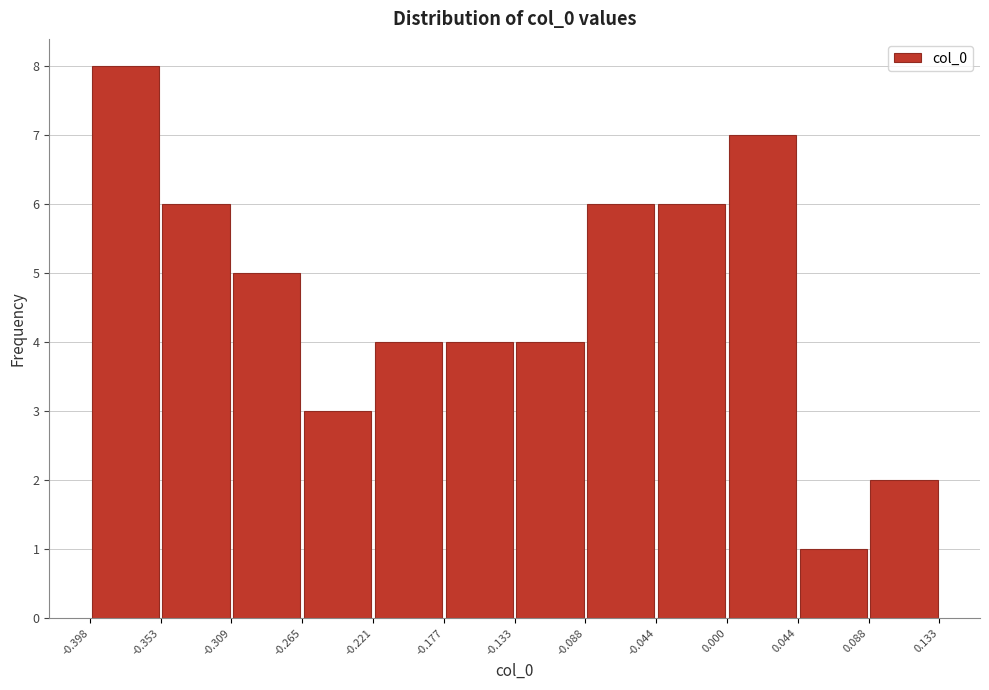

Which range on the x-axis has the tallest bar?

-0.398 to -0.353